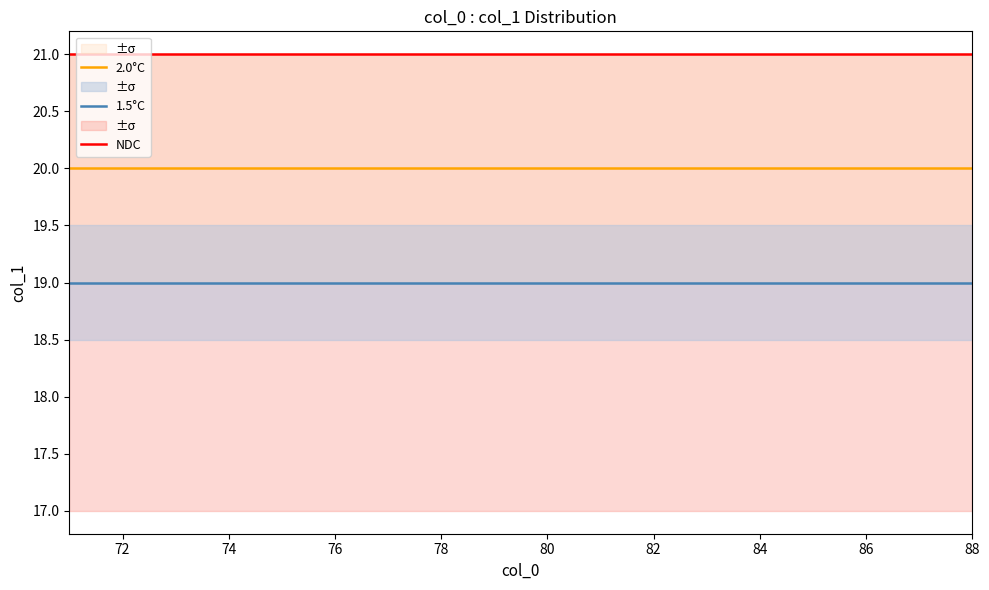

What is the spread (max minus min) of values at 86?

2